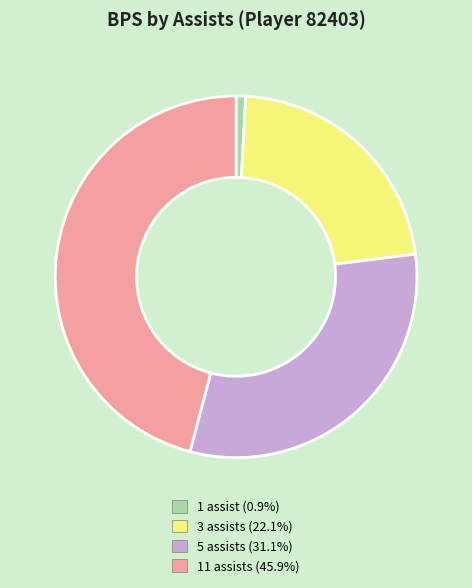

Is there a majority slice in this chart?

No